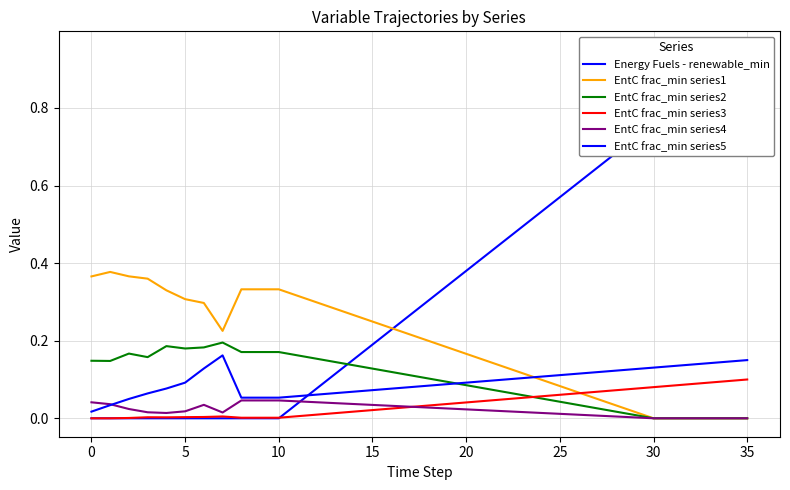

What is the maximum value shown in the chart?

0.9